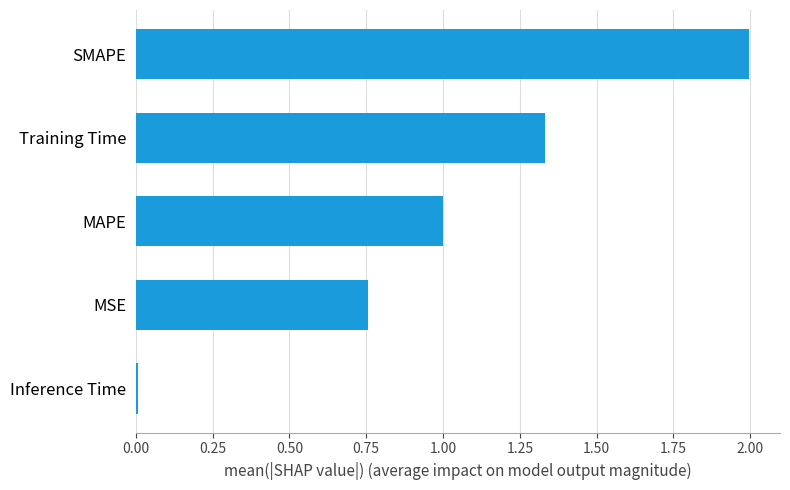

Rank the categories by value from lowest to highest.

Inference Time, MSE, MAPE, Training Time, SMAPE